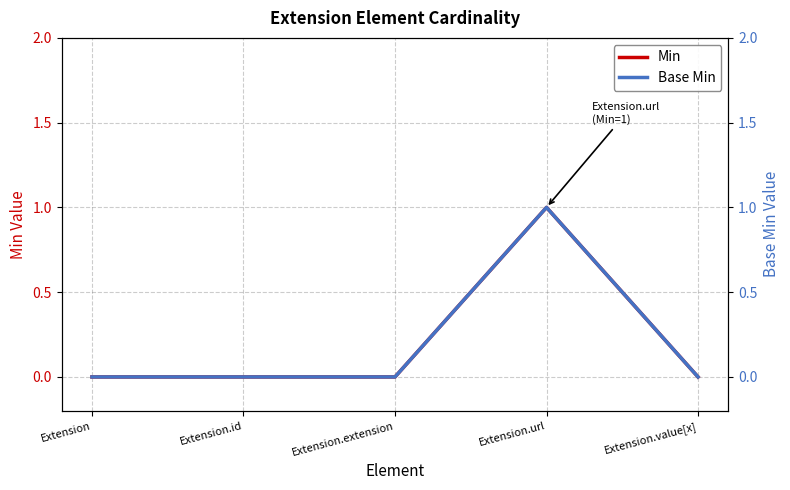

How many lines are shown in the chart?

2